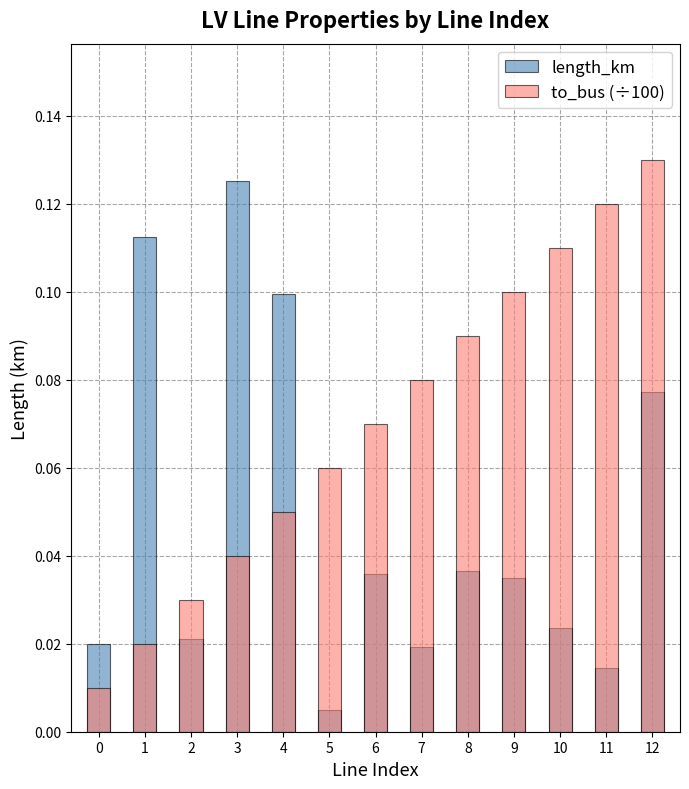

At how many categories does at least one series exceed 0?

13